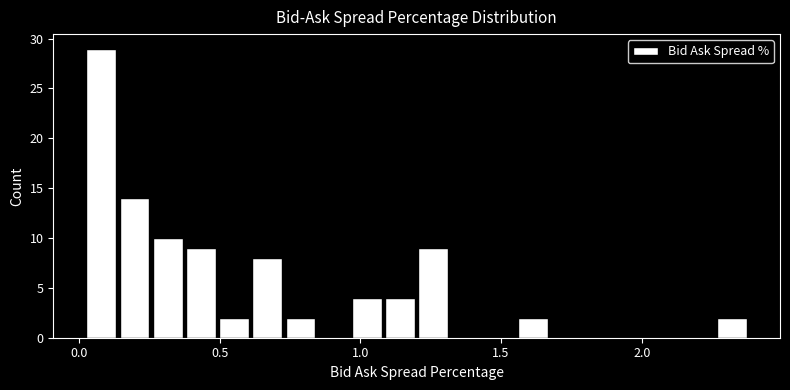

Around what value on the x-axis is the tallest bar? Give the approximate position of its centre, as read against the axis.

0.10